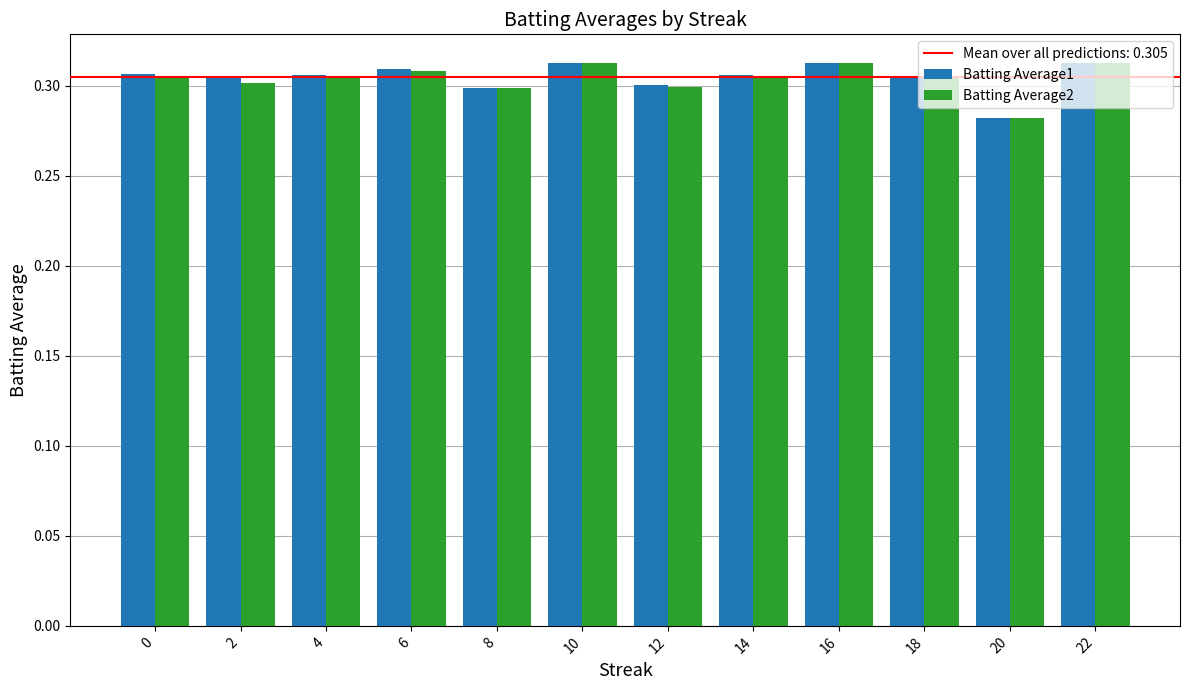

What is the sum of all Batting Average2 values?

3.7